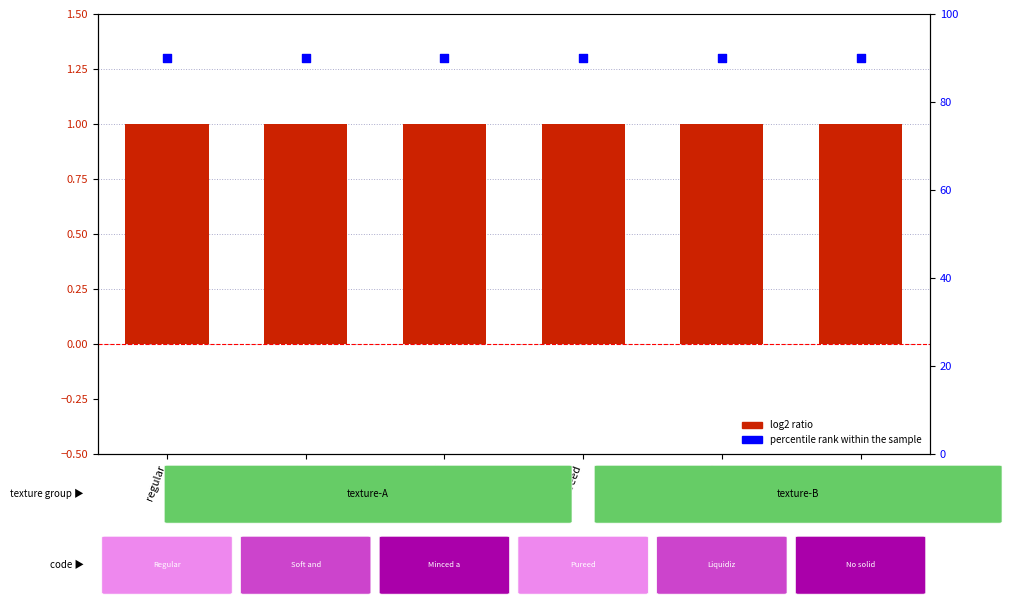

Is the value of percentile rank within the sample at no-solids greater than the value of Level at minced?

Yes